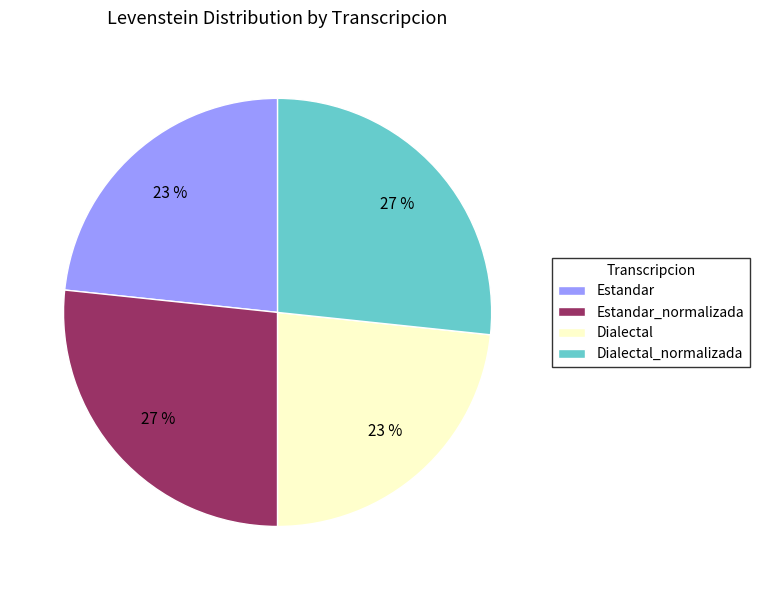

Count the number of slices in the pie.

4